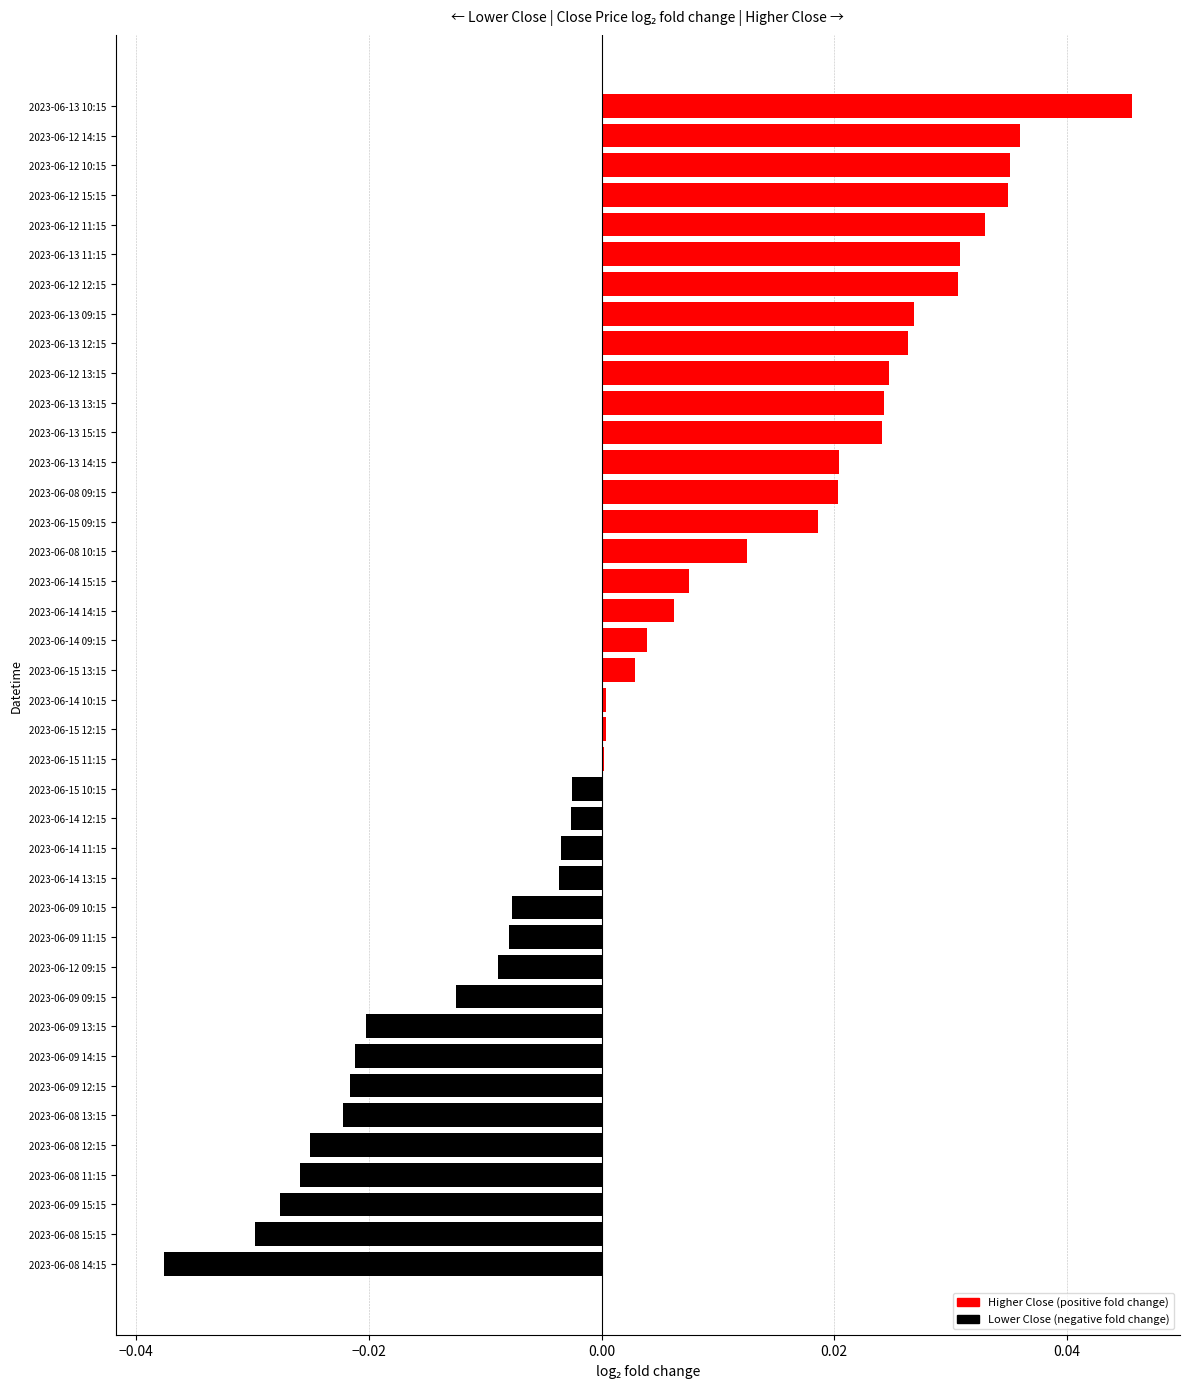

Between 2023-06-08 12:15 and 2023-06-14 12:15, which is larger?

2023-06-14 12:15